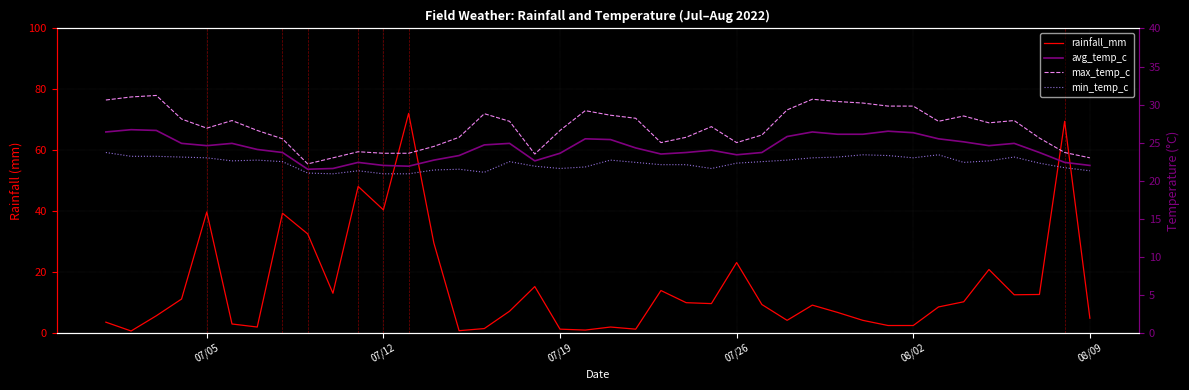

How many values in the min_temp_c series exceed 22?

26